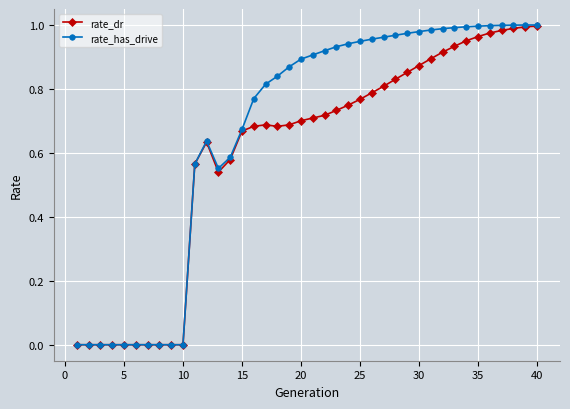

Does the chart have visible grid lines?

Yes